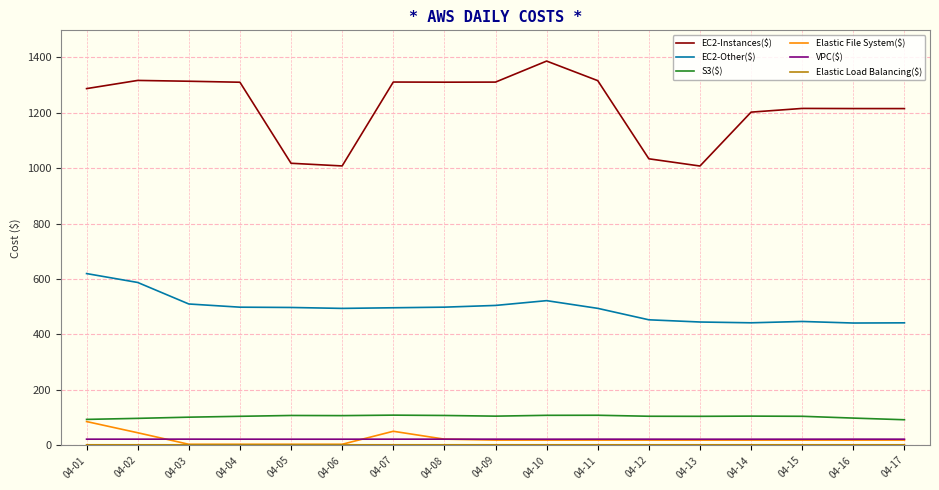

In EC2-Other($), how many points are lower than both neighbors (excluding endpoints)?

3